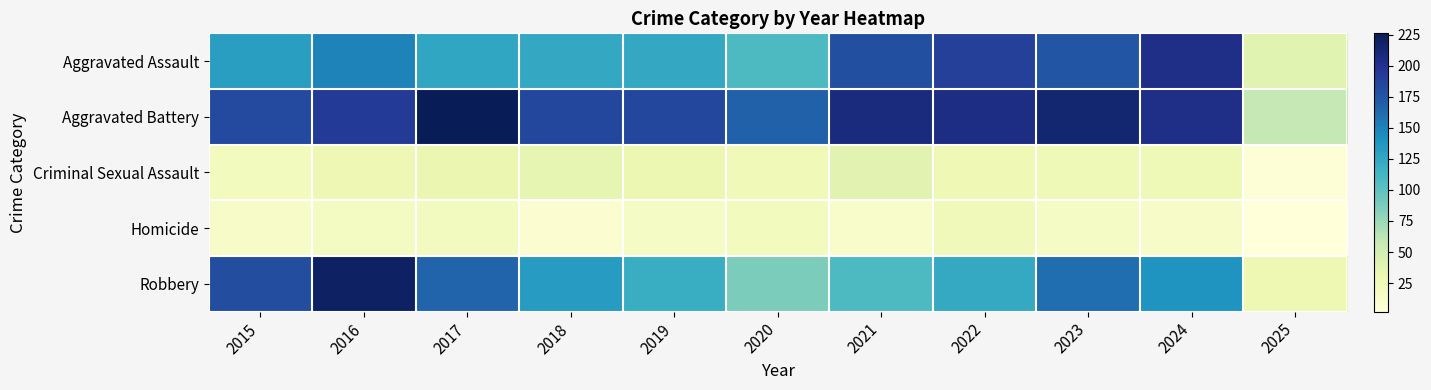

Which series has the largest total across all categories?

Aggravated Battery